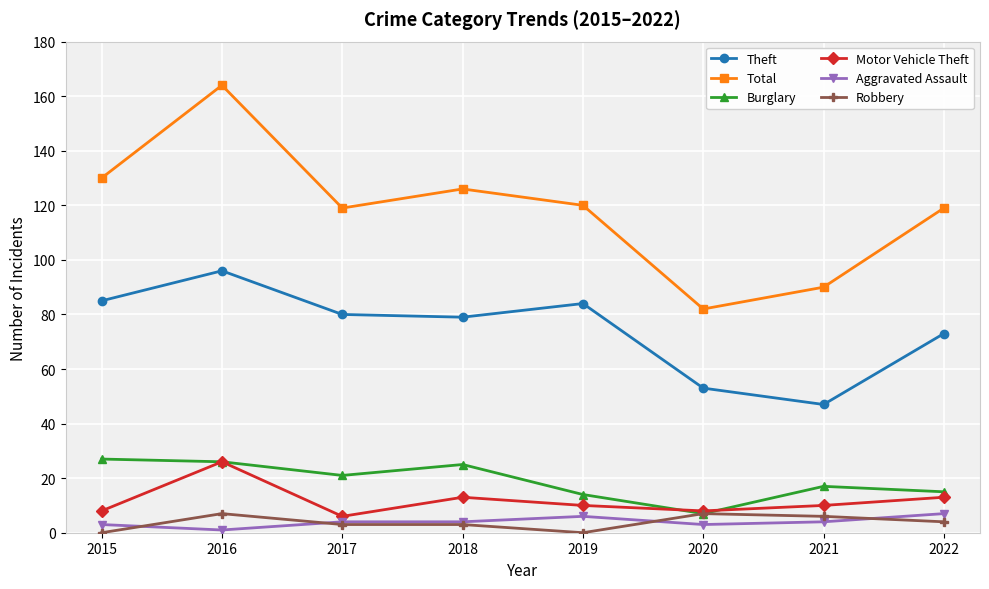

Reading right to left, transcribe all the data shown in this chart.

Theft: 2022=73	2021=47	2020=53	2019=84	2018=79	2017=80	2016=96	2015=85
Total: 2022=119	2021=90	2020=82	2019=120	2018=126	2017=119	2016=164	2015=130
Burglary: 2022=15	2021=17	2020=7	2019=14	2018=25	2017=21	2016=26	2015=27
Motor Vehicle Theft: 2022=13	2021=10	2020=8	2019=10	2018=13	2017=6	2016=26	2015=8
Aggravated Assault: 2022=7	2021=4	2020=3	2019=6	2018=4	2017=4	2016=1	2015=3
Robbery: 2022=4	2021=6	2020=7	2019=0	2018=3	2017=3	2016=7	2015=0